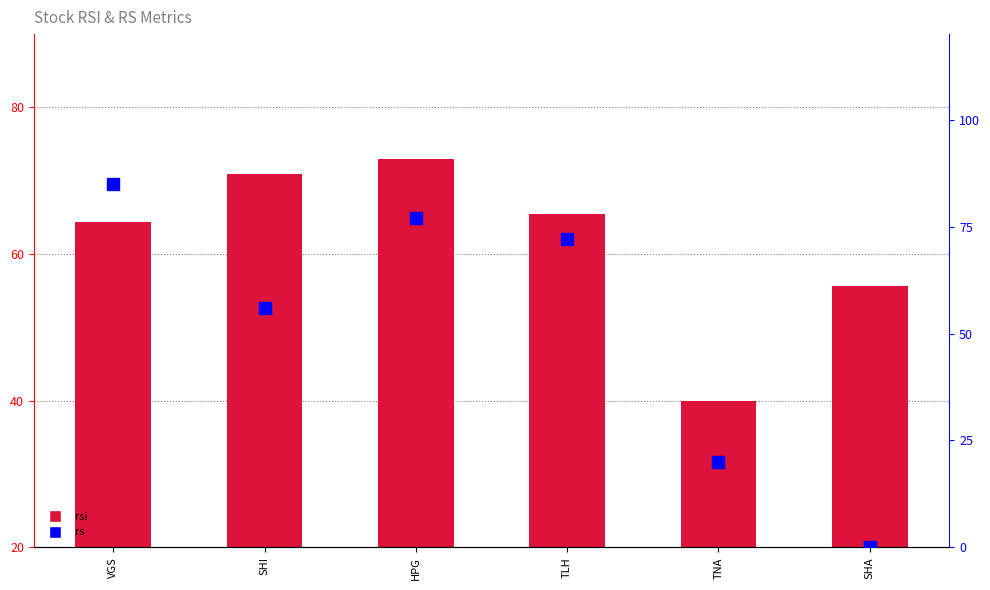

Which series has the largest range (max minus min)?

rs